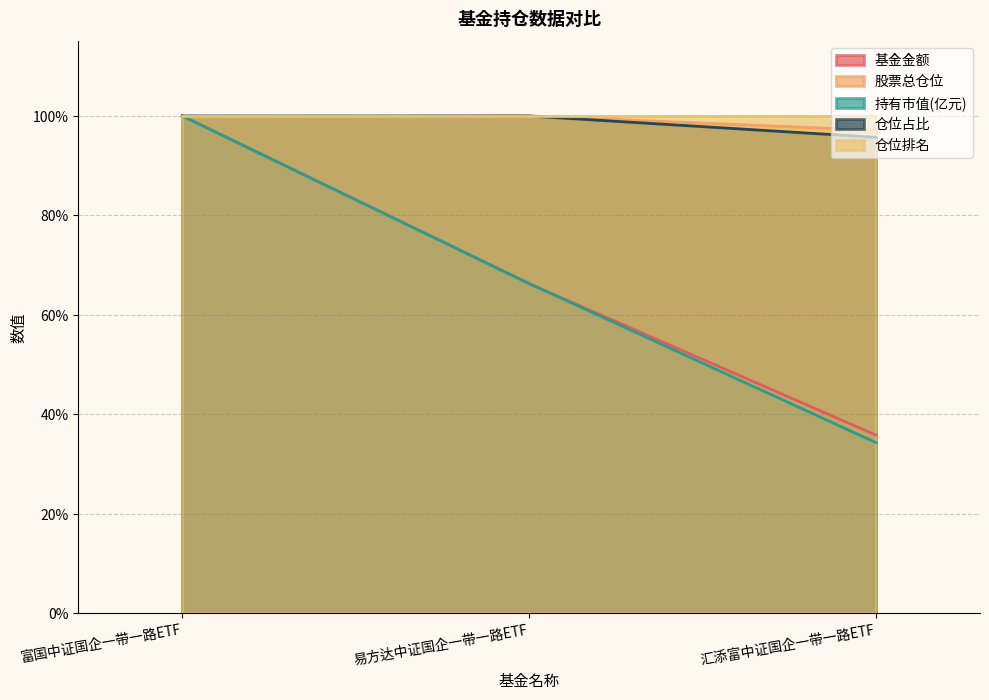

Between 富国中证国企一带一路ETF and 易方达中证国企一带一路ETF, which series saw the biggest shift?

基金金额